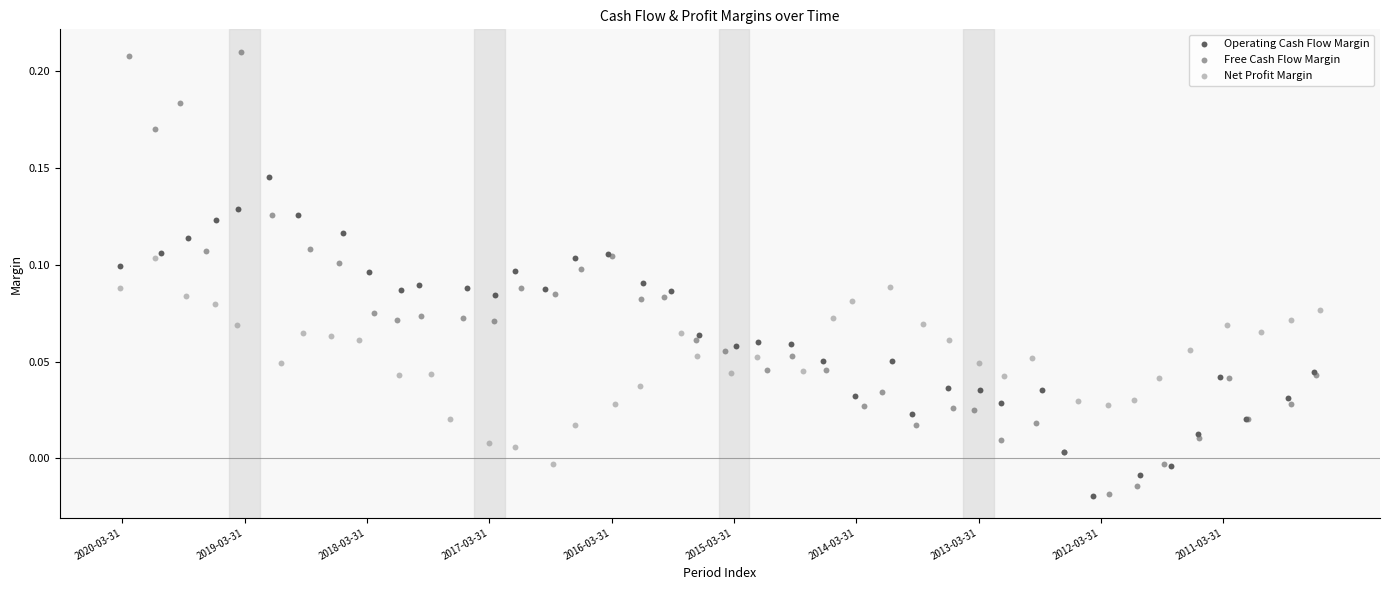

Which series reaches the maximum Y coordinate?

Free Cash Flow Margin